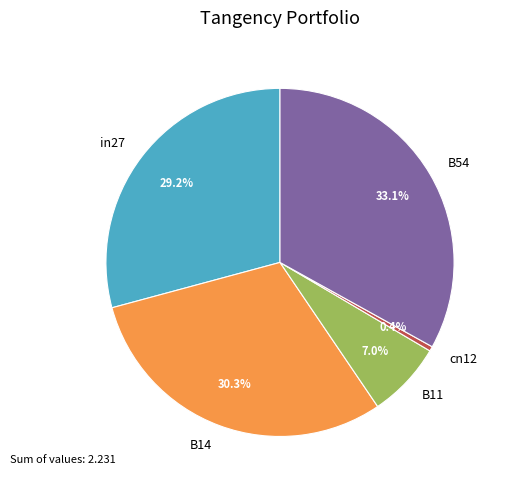

Count the number of slices in the pie.

5